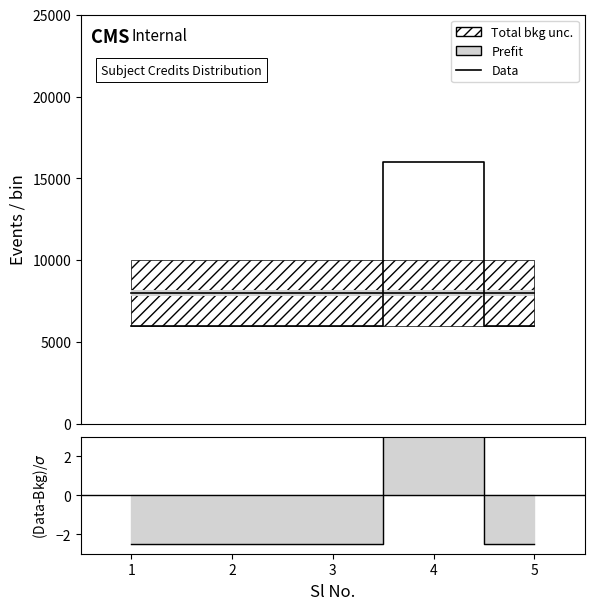

What is the total value across all series at 4?

16010.0